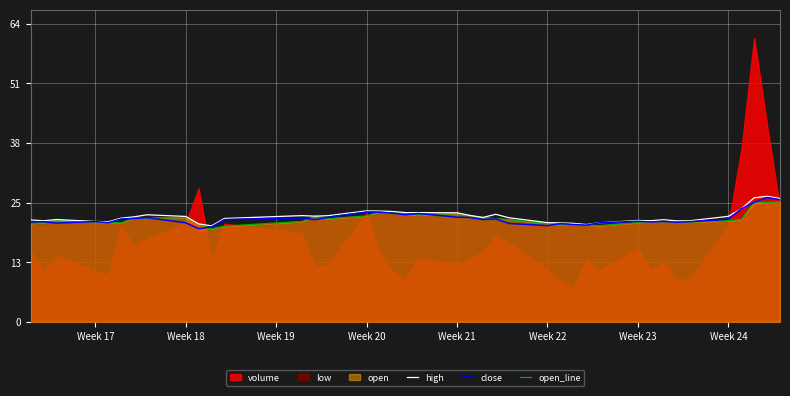

How many data points in high are less than 22?

17